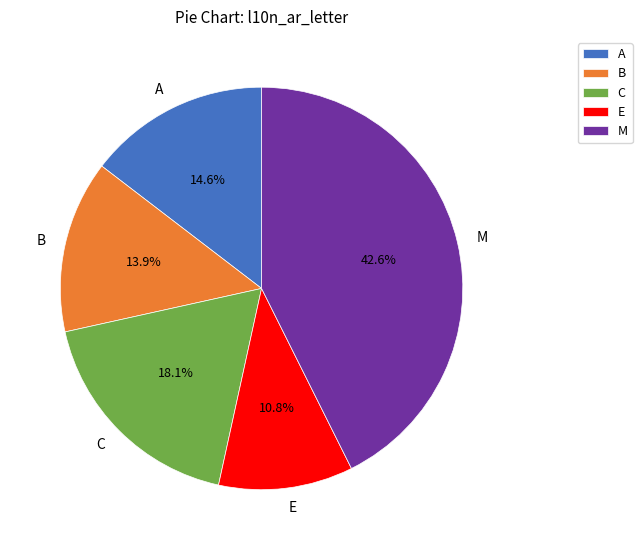

How much of the chart is everything except C?

81.9%